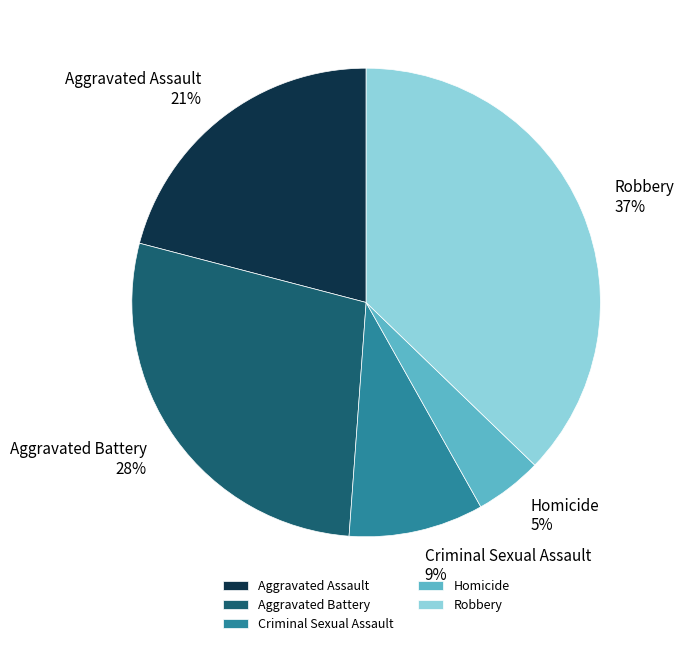

Does Aggravated Battery represent more than half of the total?

No